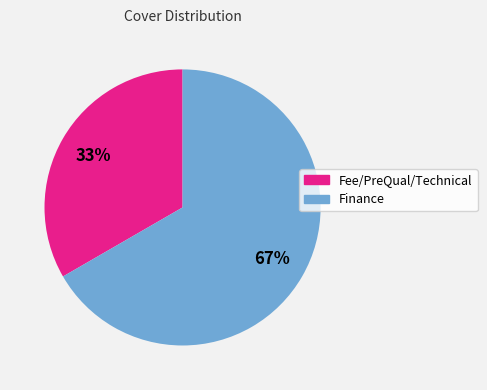

Which category has the smallest portion of the pie?

Fee/PreQual/Technical